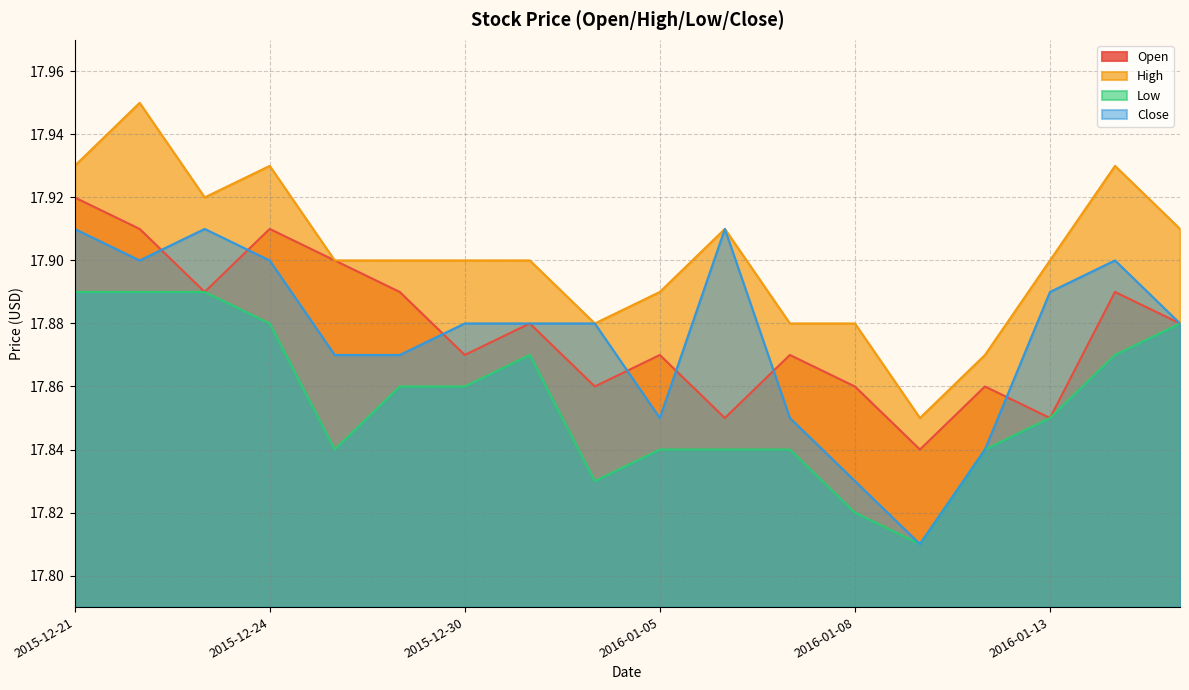

Read the High value at 2016-01-13.

17.9